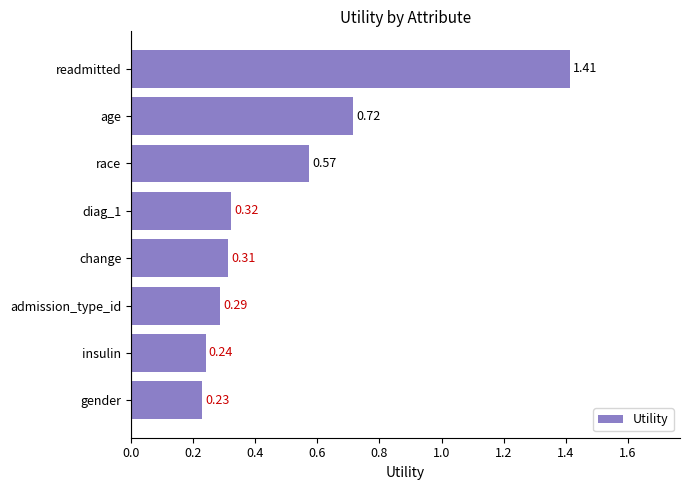

What is the label of the 5th bar from the top?

change